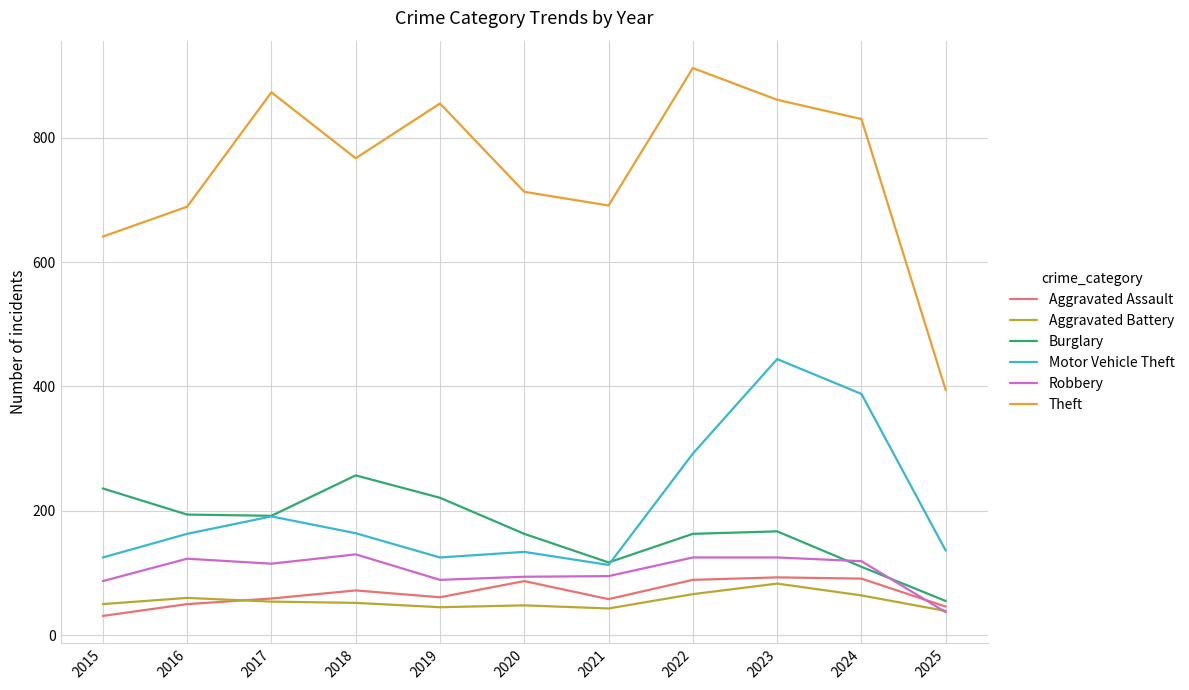

How many series are shown in this chart?

6